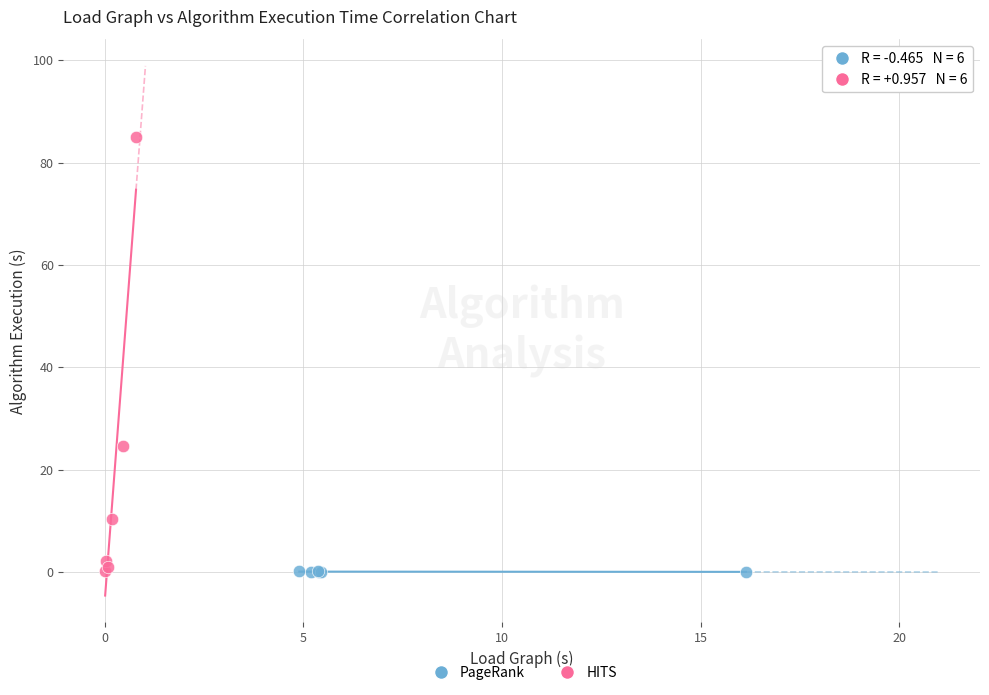

What are all the series names shown in the legend?

PageRank, HITS